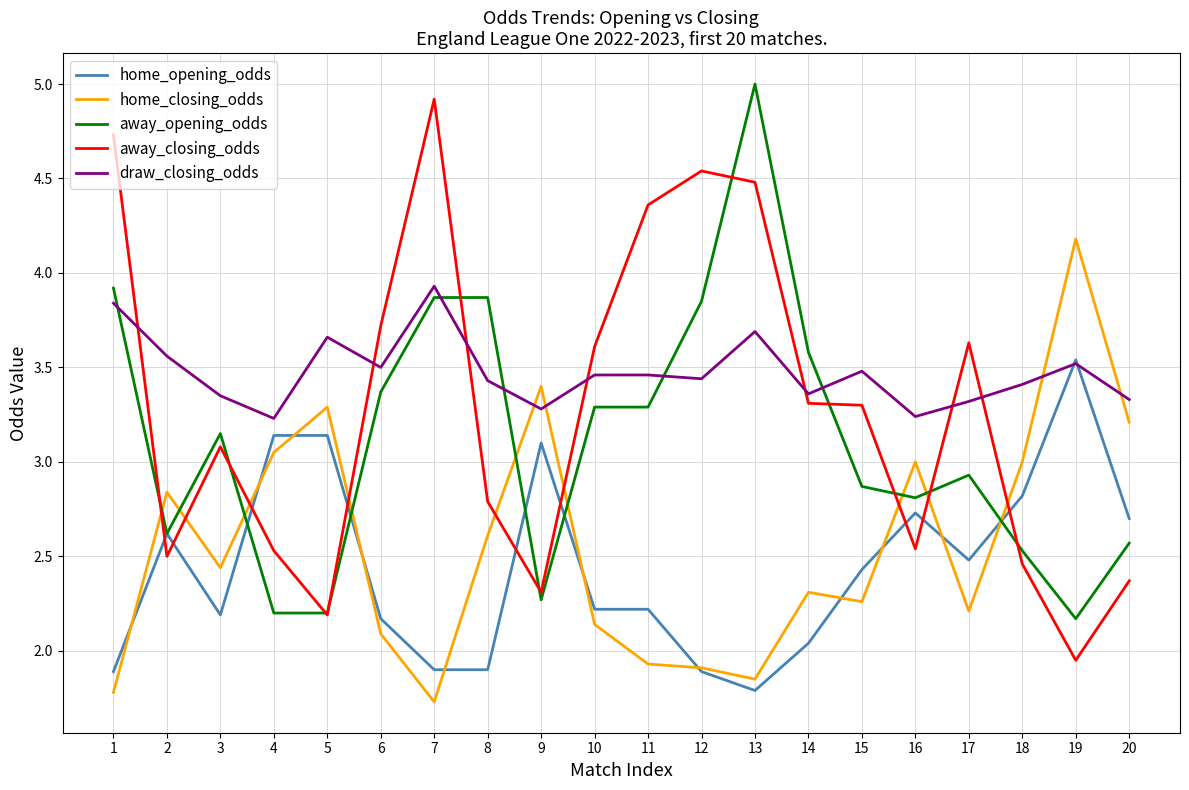

What are all the series names shown in the legend?

home_opening_odds, home_closing_odds, away_opening_odds, away_closing_odds, draw_closing_odds